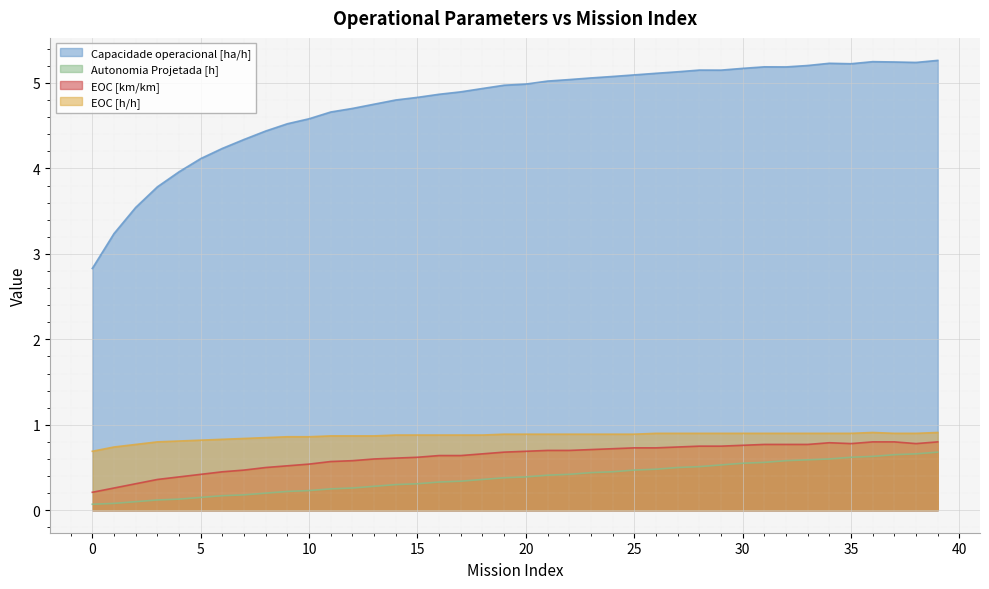

What is the difference between the maximum and minimum values in the Capacidade operacional [ha/h] series?

2.4